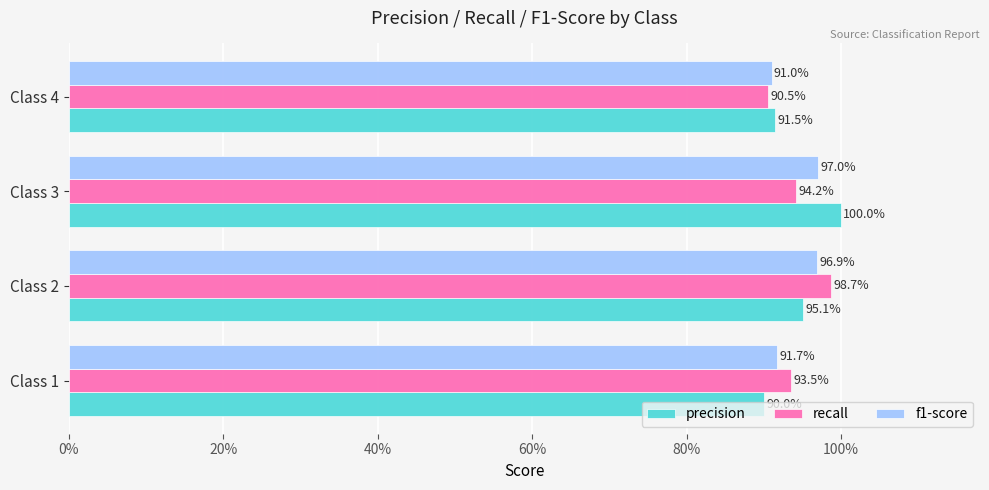

Which series has the largest range (max minus min)?

precision